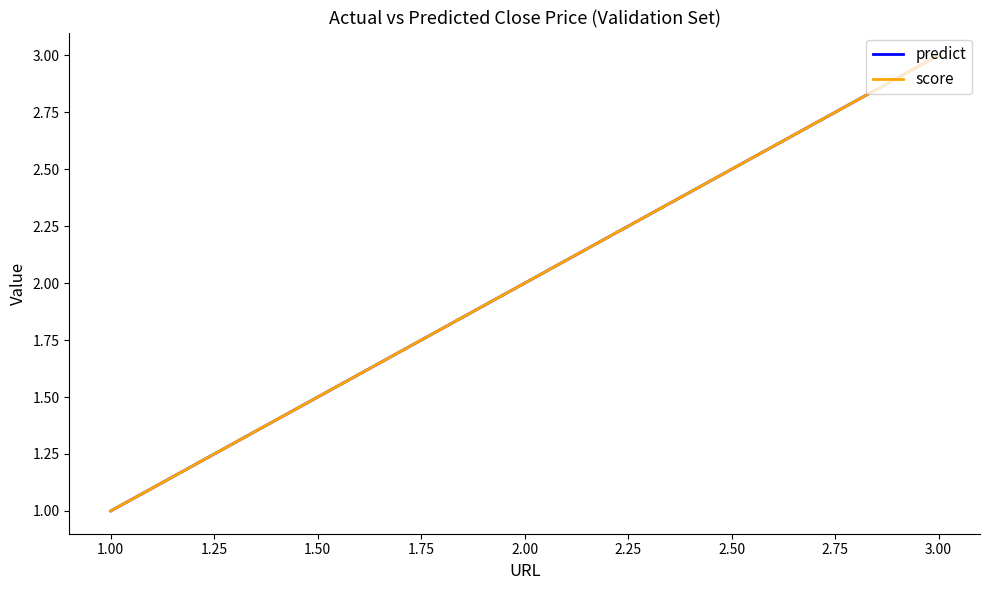

Which series has the largest total across all categories?

predict